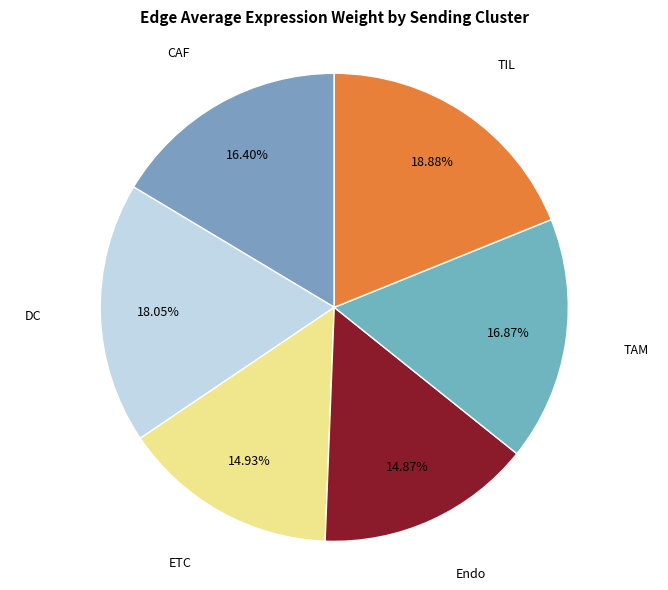

How many segments does this pie chart have?

6